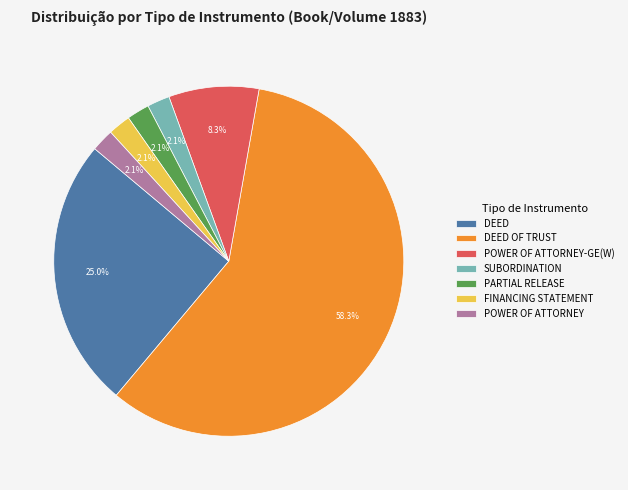

Is it true that POWER OF ATTORNEY-GE(W) is 1% of the pie?

False